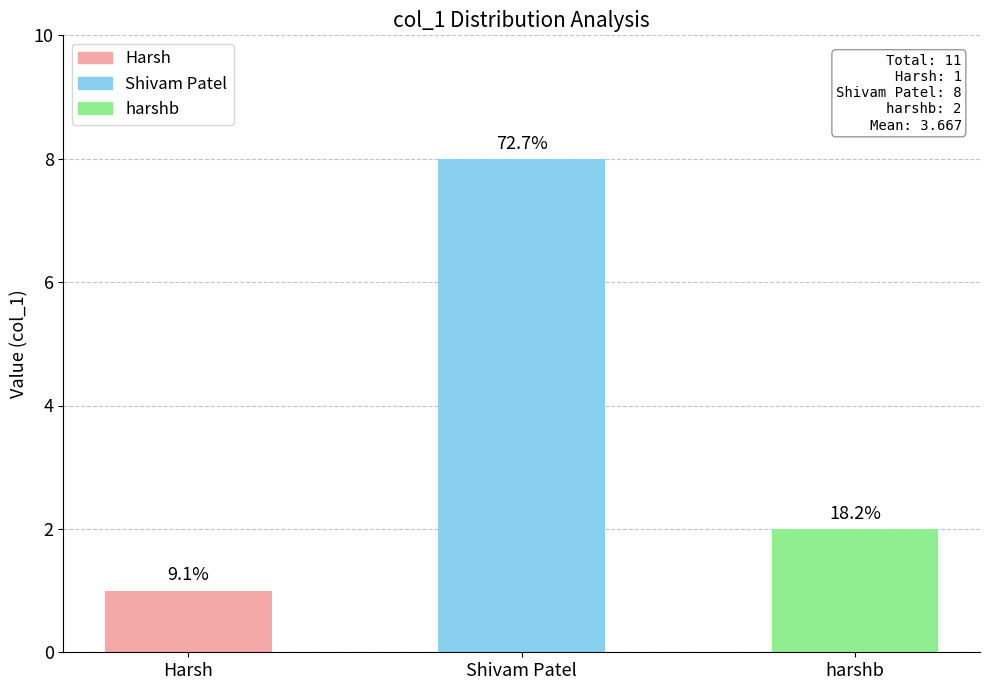

What is the value of the 1st bar from the left?

1